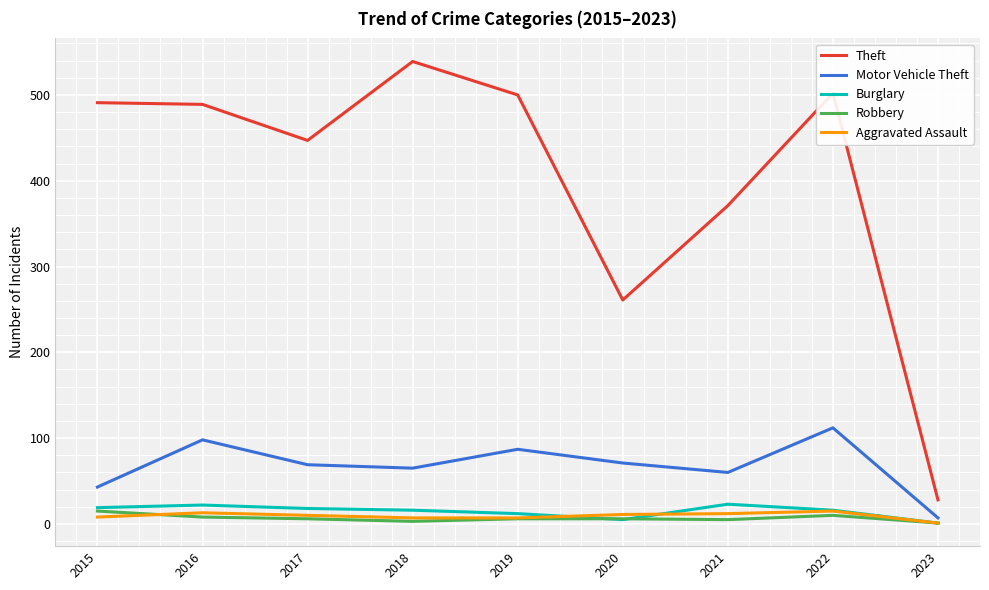

What are all the series names shown in the legend?

Theft, Motor Vehicle Theft, Burglary, Robbery, Aggravated Assault